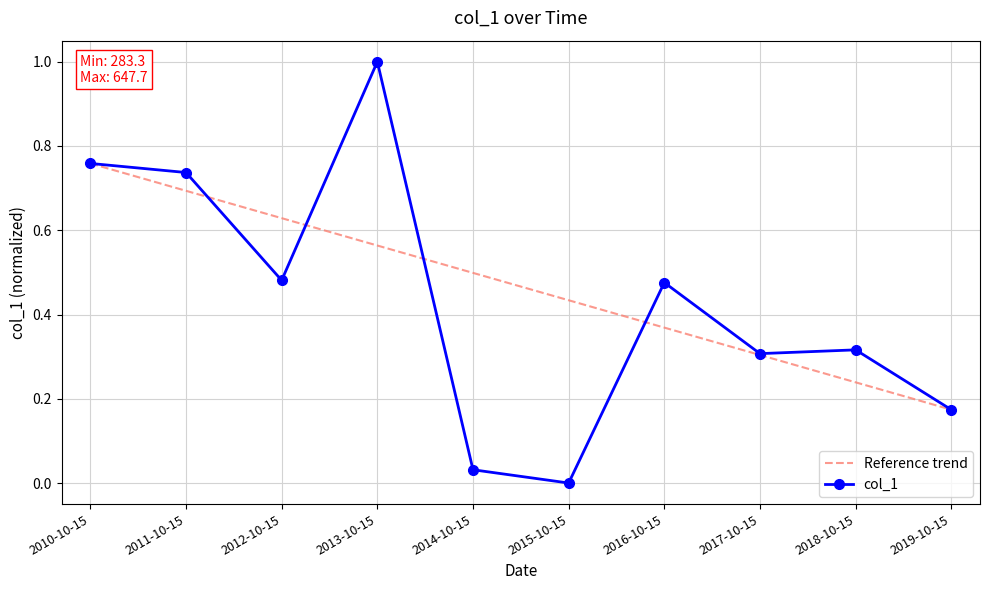

What is the maximum value shown in the chart?

1.0